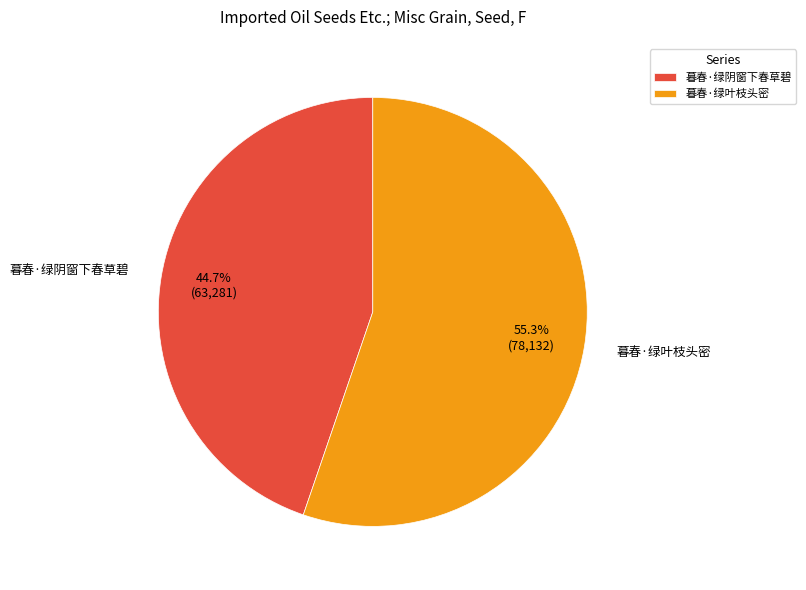

To the nearest percent, what portion does 暮春·绿叶枝头密 represent?

55%